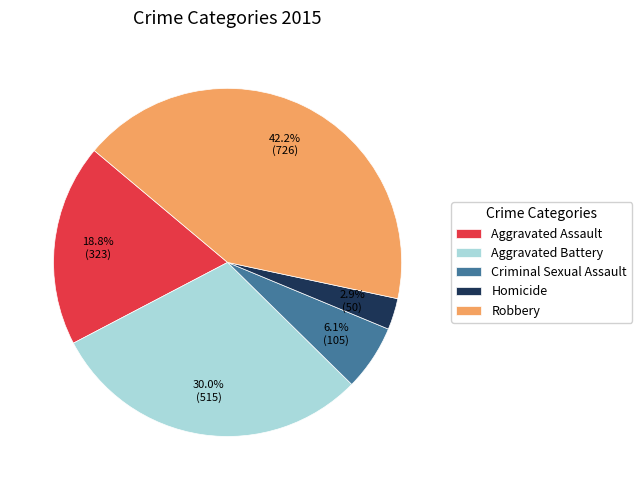

To the nearest percent, what is the average slice percentage?

20%